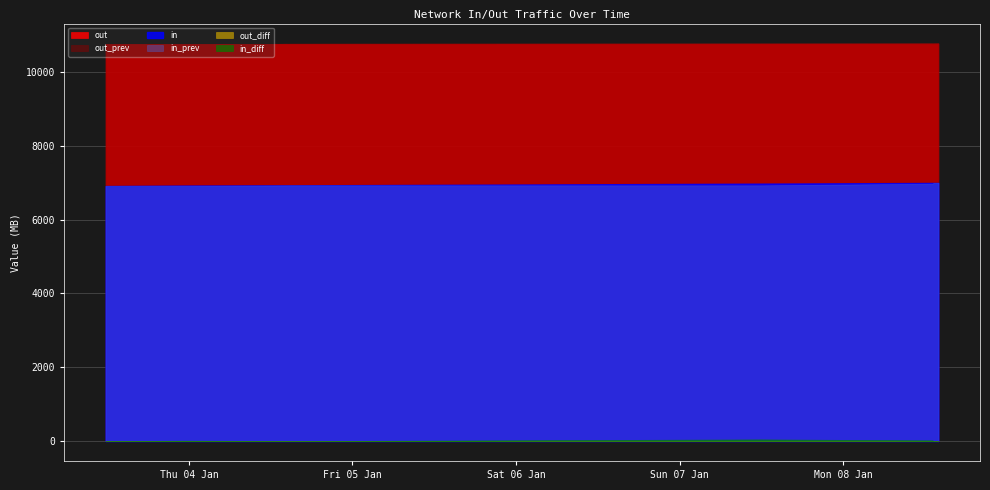

What is the spread (max minus min) of values at 2024-01-04 15:33:03?

10761.4